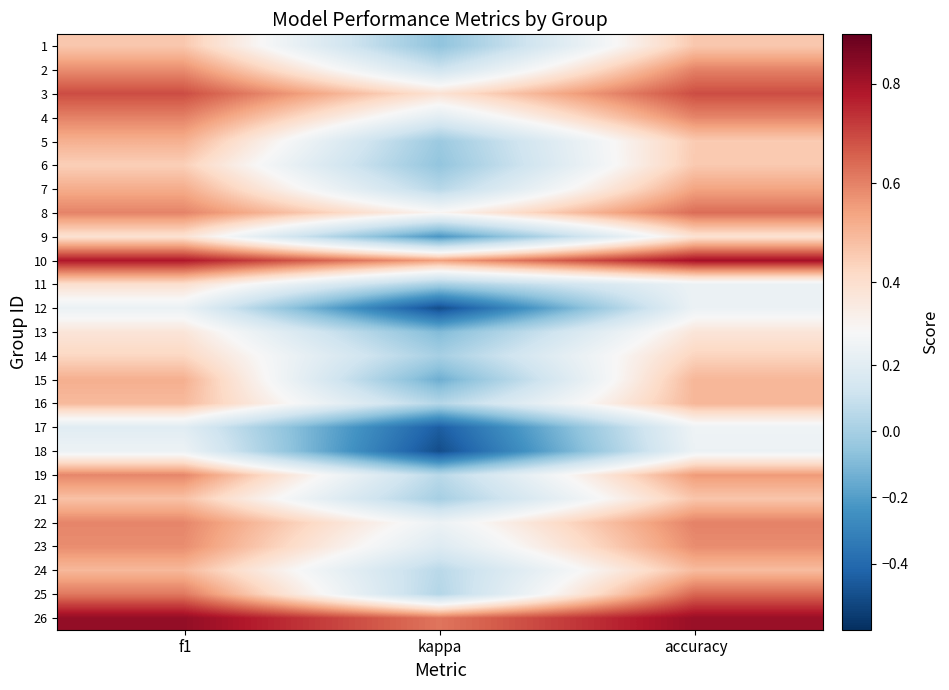

Which category has the lowest value across all series?

kappa